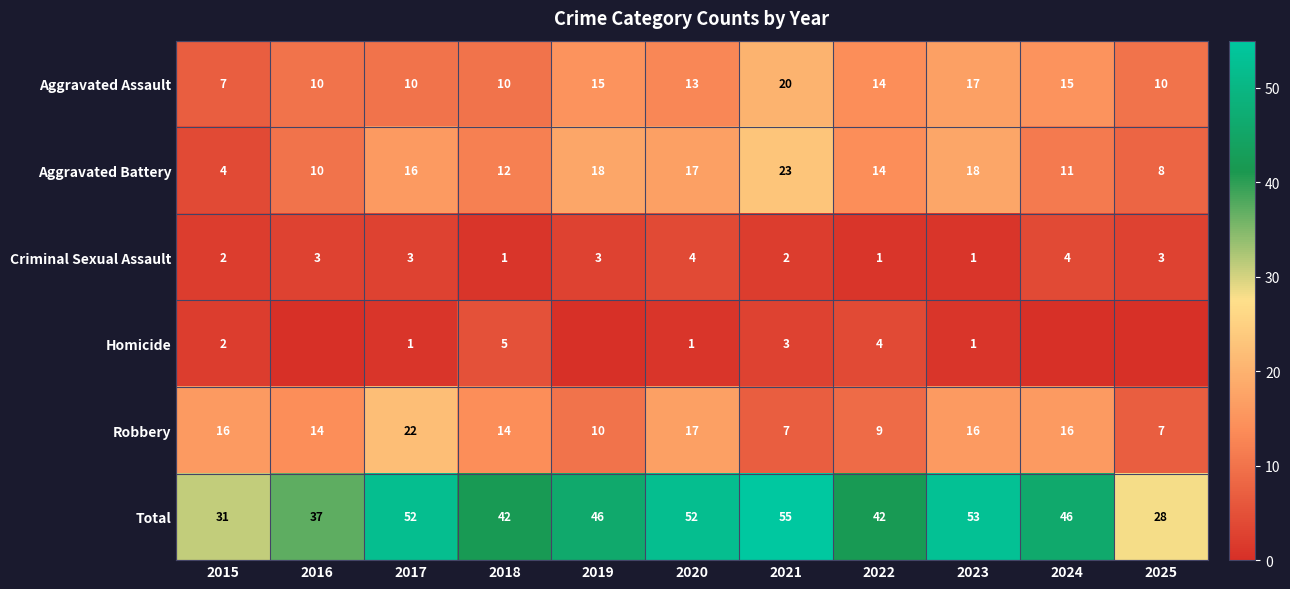

Is it true that Aggravated Assault equals 14 at 2016?

False